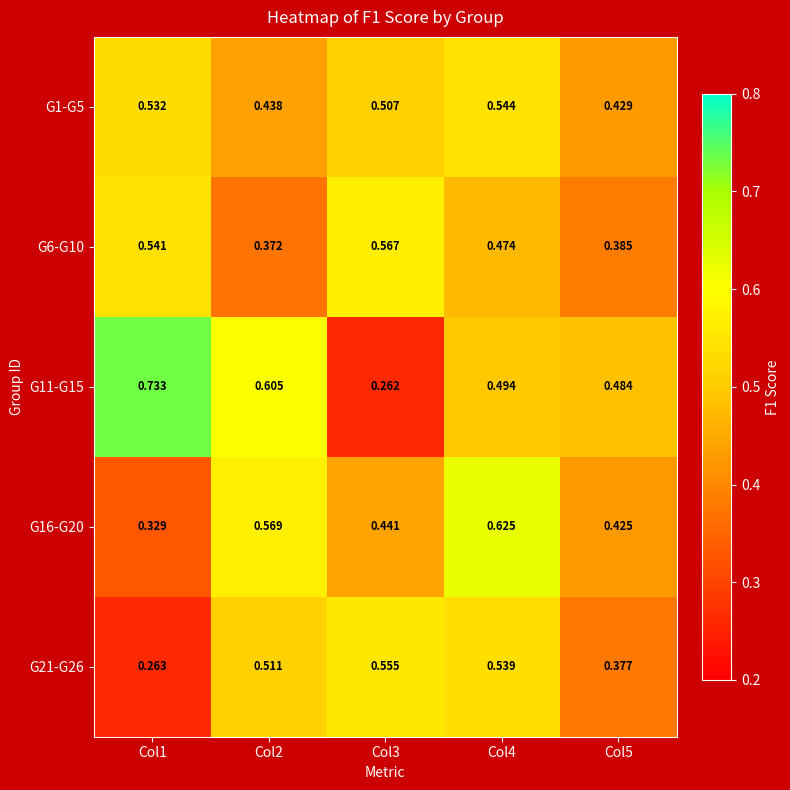

List the series in order of their overall mean, lowest first.

G21-G26, G6-G10, G16-G20, G1-G5, G11-G15